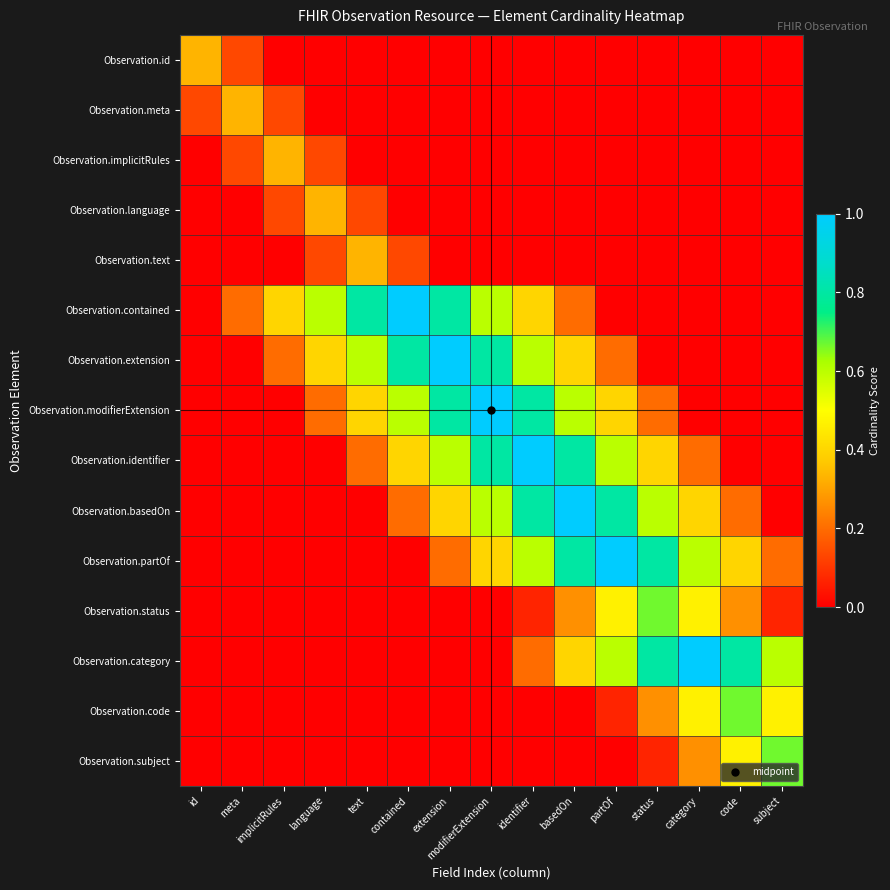

Reading right to left, extract all data points from this chart.

Observation.id: subject=0.0	code=0.0	category=0.0	status=0.0	partOf=0.0	basedOn=0.0	identifier=0.0	modifierExtension=0.0	extension=0.0	contained=0.0	text=0.0	language=0.0	implicitRules=0.0	meta=0.1	id=0.3
Observation.meta: subject=0.0	code=0.0	category=0.0	status=0.0	partOf=0.0	basedOn=0.0	identifier=0.0	modifierExtension=0.0	extension=0.0	contained=0.0	text=0.0	language=0.0	implicitRules=0.1	meta=0.3	id=0.1
Observation.implicitRules: subject=0.0	code=0.0	category=0.0	status=0.0	partOf=0.0	basedOn=0.0	identifier=0.0	modifierExtension=0.0	extension=0.0	contained=0.0	text=0.0	language=0.1	implicitRules=0.3	meta=0.1	id=0.0
Observation.language: subject=0.0	code=0.0	category=0.0	status=0.0	partOf=0.0	basedOn=0.0	identifier=0.0	modifierExtension=0.0	extension=0.0	contained=0.0	text=0.1	language=0.3	implicitRules=0.1	meta=0.0	id=0.0
Observation.text: subject=0.0	code=0.0	category=0.0	status=0.0	partOf=0.0	basedOn=0.0	identifier=0.0	modifierExtension=0.0	extension=0.0	contained=0.1	text=0.3	language=0.1	implicitRules=0.0	meta=0.0	id=0.0
Observation.contained: subject=0.0	code=0.0	category=0.0	status=0.0	partOf=0.0	basedOn=0.2	identifier=0.4	modifierExtension=0.6	extension=0.8	contained=1.0	text=0.8	language=0.6	implicitRules=0.4	meta=0.2	id=0.0
Observation.extension: subject=0.0	code=0.0	category=0.0	status=0.0	partOf=0.2	basedOn=0.4	identifier=0.6	modifierExtension=0.8	extension=1.0	contained=0.8	text=0.6	language=0.4	implicitRules=0.2	meta=0.0	id=0.0
Observation.modifierExtension: subject=0.0	code=0.0	category=0.0	status=0.2	partOf=0.4	basedOn=0.6	identifier=0.8	modifierExtension=1.0	extension=0.8	contained=0.6	text=0.4	language=0.2	implicitRules=0.0	meta=0.0	id=0.0
Observation.identifier: subject=0.0	code=0.0	category=0.2	status=0.4	partOf=0.6	basedOn=0.8	identifier=1.0	modifierExtension=0.8	extension=0.6	contained=0.4	text=0.2	language=0.0	implicitRules=0.0	meta=0.0	id=0.0
Observation.basedOn: subject=0.0	code=0.2	category=0.4	status=0.6	partOf=0.8	basedOn=1.0	identifier=0.8	modifierExtension=0.6	extension=0.4	contained=0.2	text=0.0	language=0.0	implicitRules=0.0	meta=0.0	id=0.0
Observation.partOf: subject=0.2	code=0.4	category=0.6	status=0.8	partOf=1.0	basedOn=0.8	identifier=0.6	modifierExtension=0.4	extension=0.2	contained=0.0	text=0.0	language=0.0	implicitRules=0.0	meta=0.0	id=0.0
Observation.status: subject=0.1	code=0.3	category=0.5	status=0.7	partOf=0.5	basedOn=0.3	identifier=0.1	modifierExtension=0.0	extension=0.0	contained=0.0	text=0.0	language=0.0	implicitRules=0.0	meta=0.0	id=0.0
Observation.category: subject=0.6	code=0.8	category=1.0	status=0.8	partOf=0.6	basedOn=0.4	identifier=0.2	modifierExtension=0.0	extension=0.0	contained=0.0	text=0.0	language=0.0	implicitRules=0.0	meta=0.0	id=0.0
Observation.code: subject=0.5	code=0.7	category=0.5	status=0.3	partOf=0.1	basedOn=0.0	identifier=0.0	modifierExtension=0.0	extension=0.0	contained=0.0	text=0.0	language=0.0	implicitRules=0.0	meta=0.0	id=0.0
Observation.subject: subject=0.7	code=0.5	category=0.3	status=0.1	partOf=0.0	basedOn=0.0	identifier=0.0	modifierExtension=0.0	extension=0.0	contained=0.0	text=0.0	language=0.0	implicitRules=0.0	meta=0.0	id=0.0